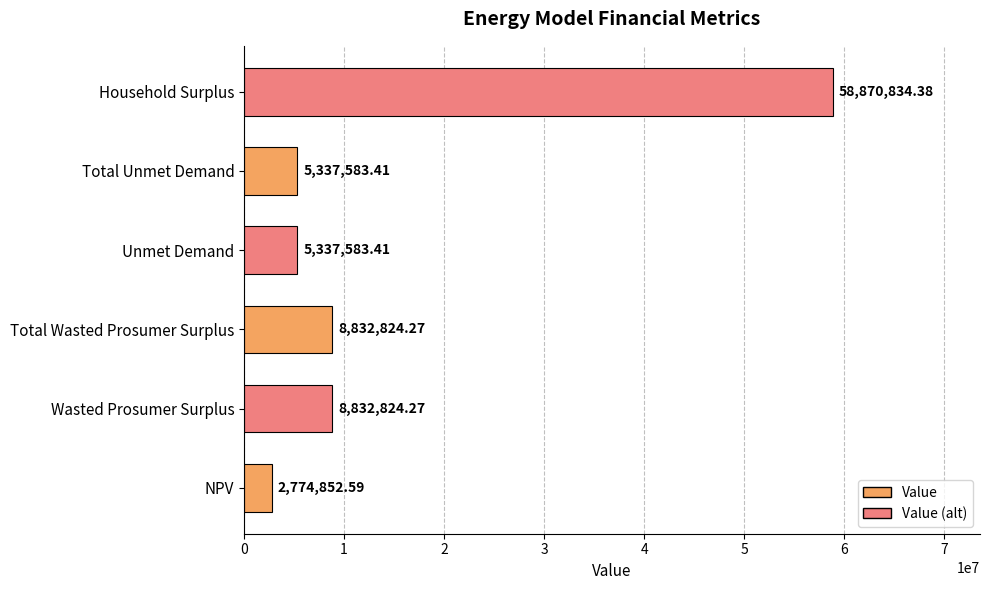

Which category has the highest value across all series?

Household Surplus